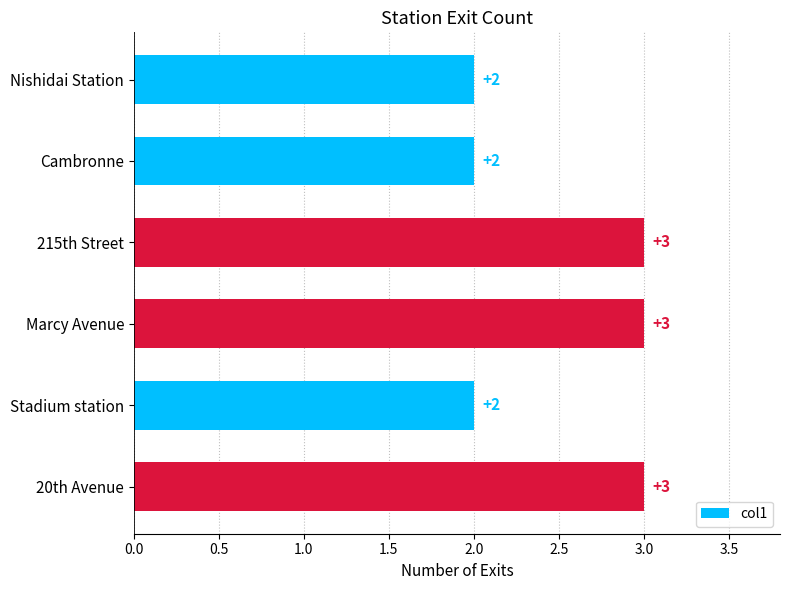

The chart shows a value of 3 at 215th Street. True or false?

True